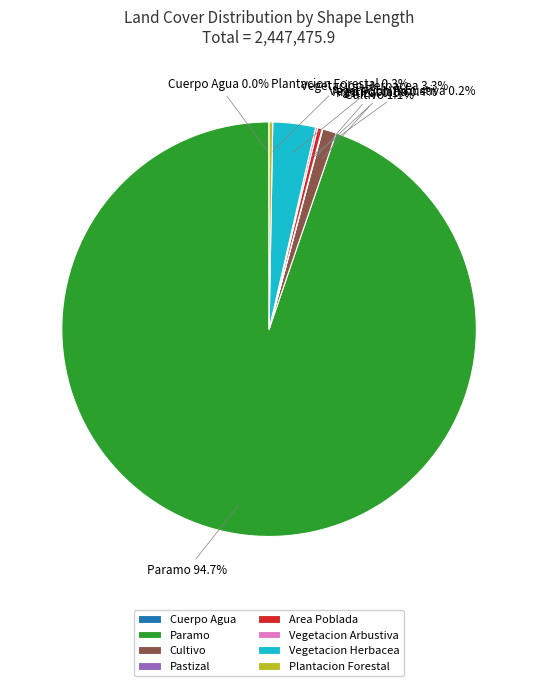

Which has a higher value, Paramo or Vegetacion Herbacea?

Paramo